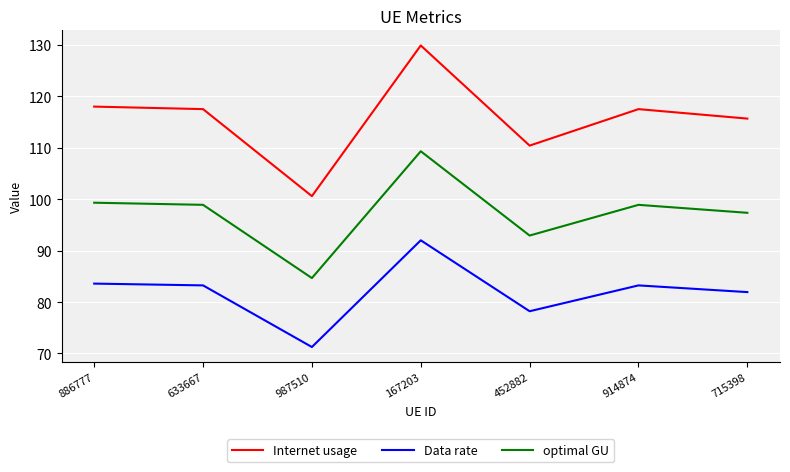

Where is optimal GU nearest to the value 96?

715398